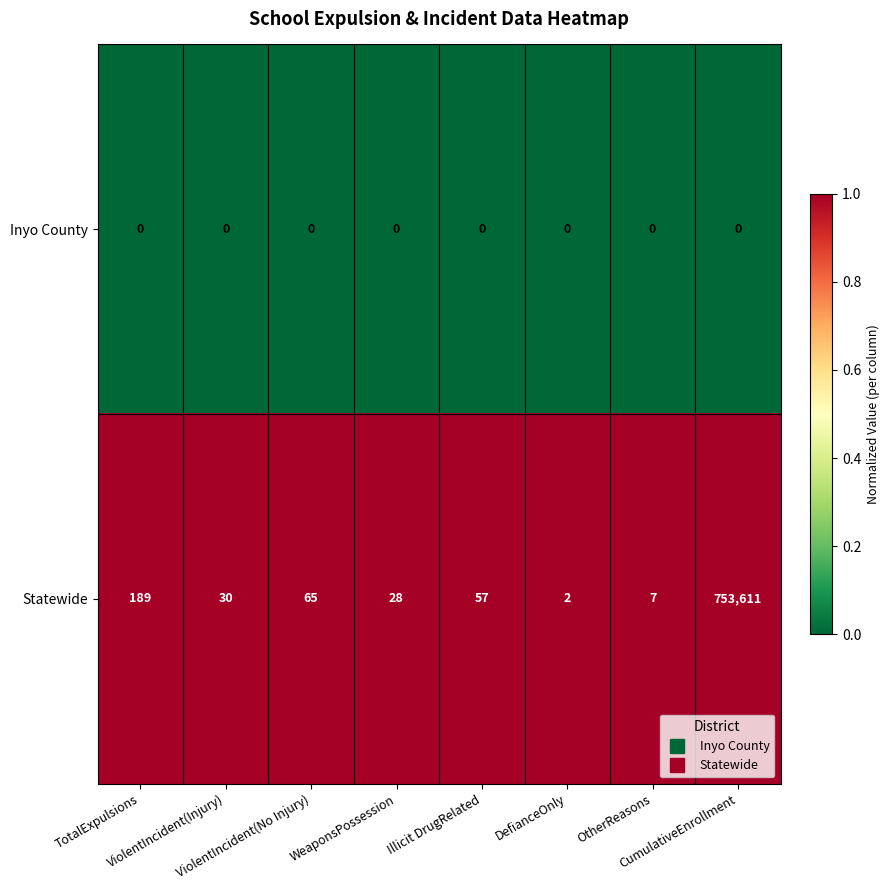

What is the maximum value shown in the chart?

753611